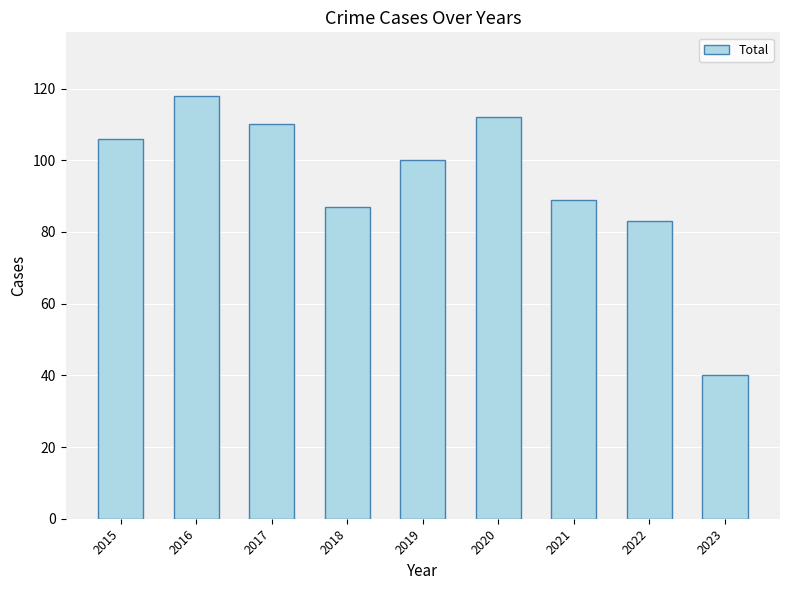

What is the maximum value shown in the chart?

118